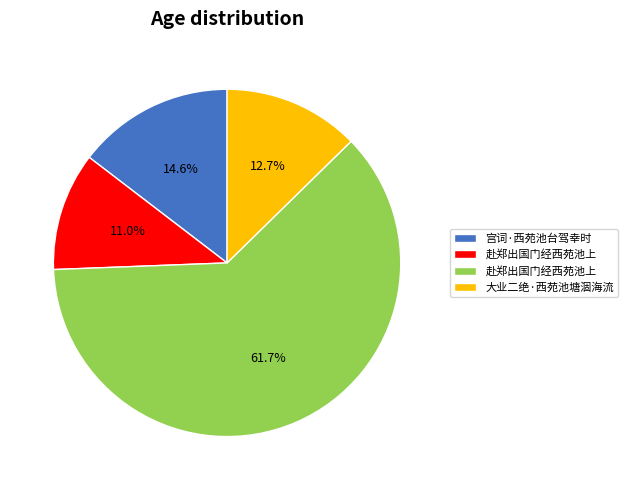

Is there any slice that represents more than half of the pie?

Yes